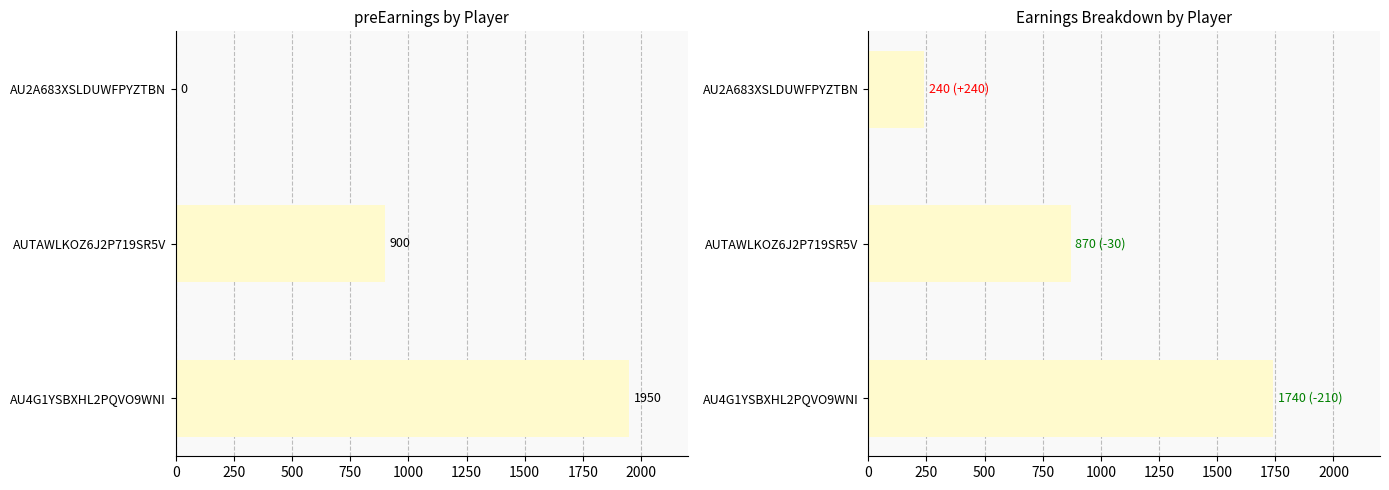

What is the difference between the maximum and second lowest values in the totalEarnings series?

870